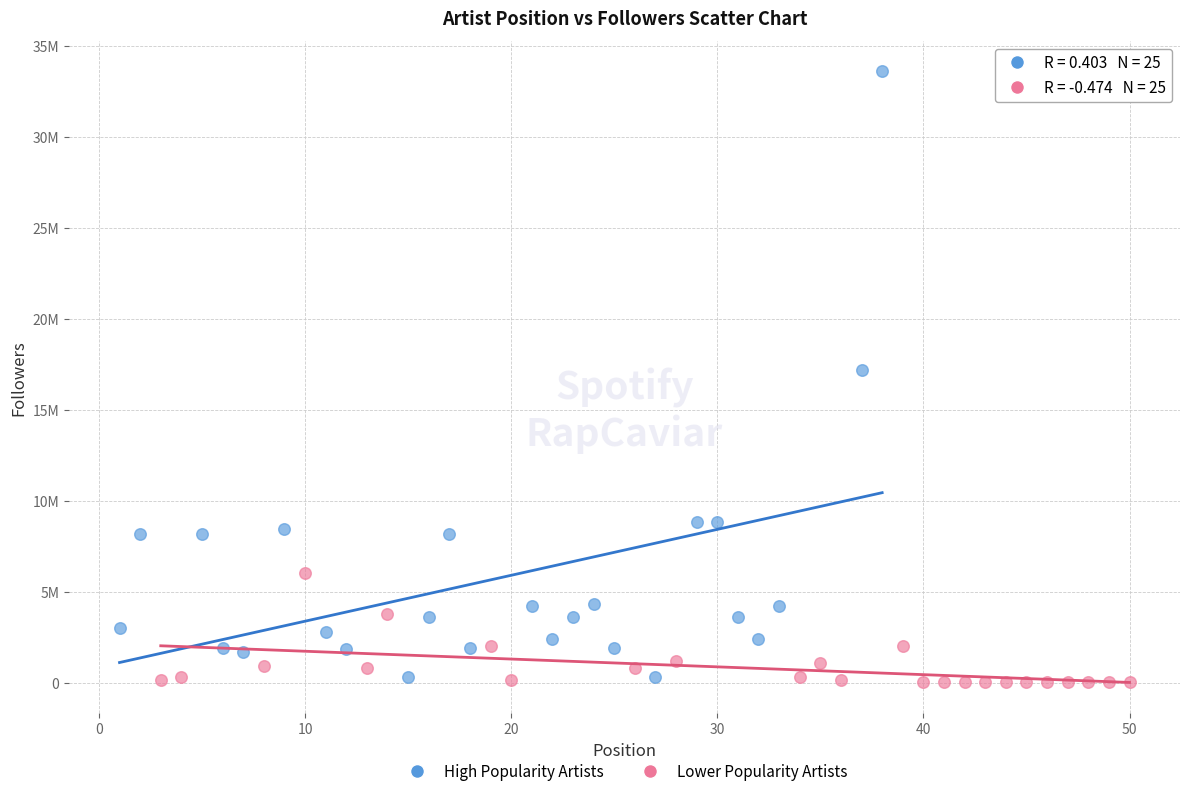

Which series has the largest Y range (max minus min)?

High Popularity Artists